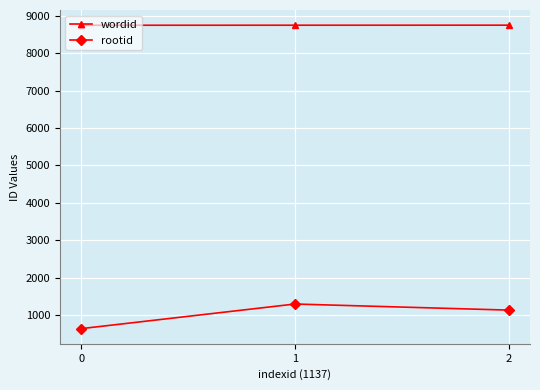

Rank the categories by rootid value from highest to lowest.

1, 2, 0